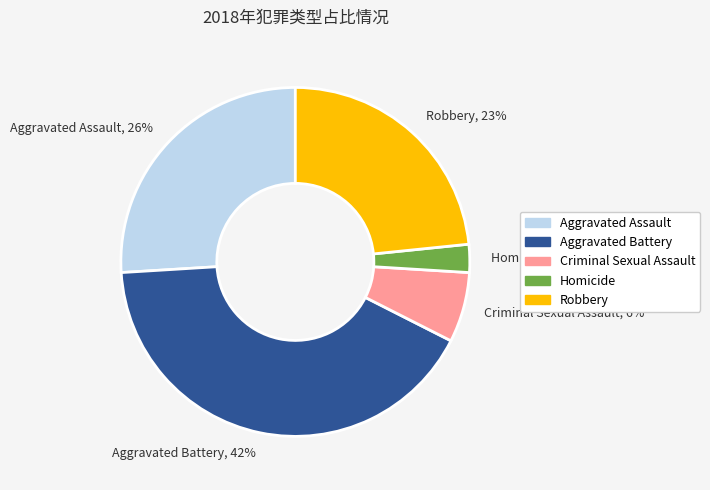

How many segments does this pie chart have?

5